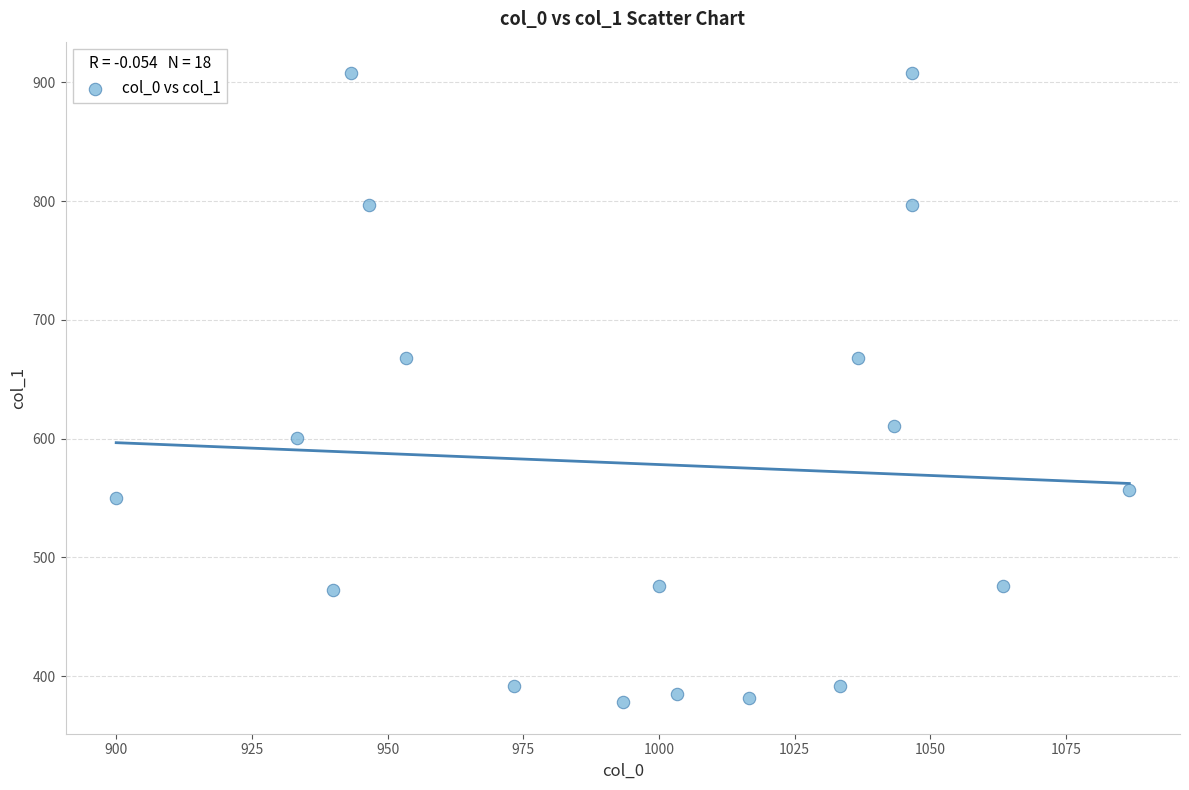

What is the range of X values (max minus min)?

186.7